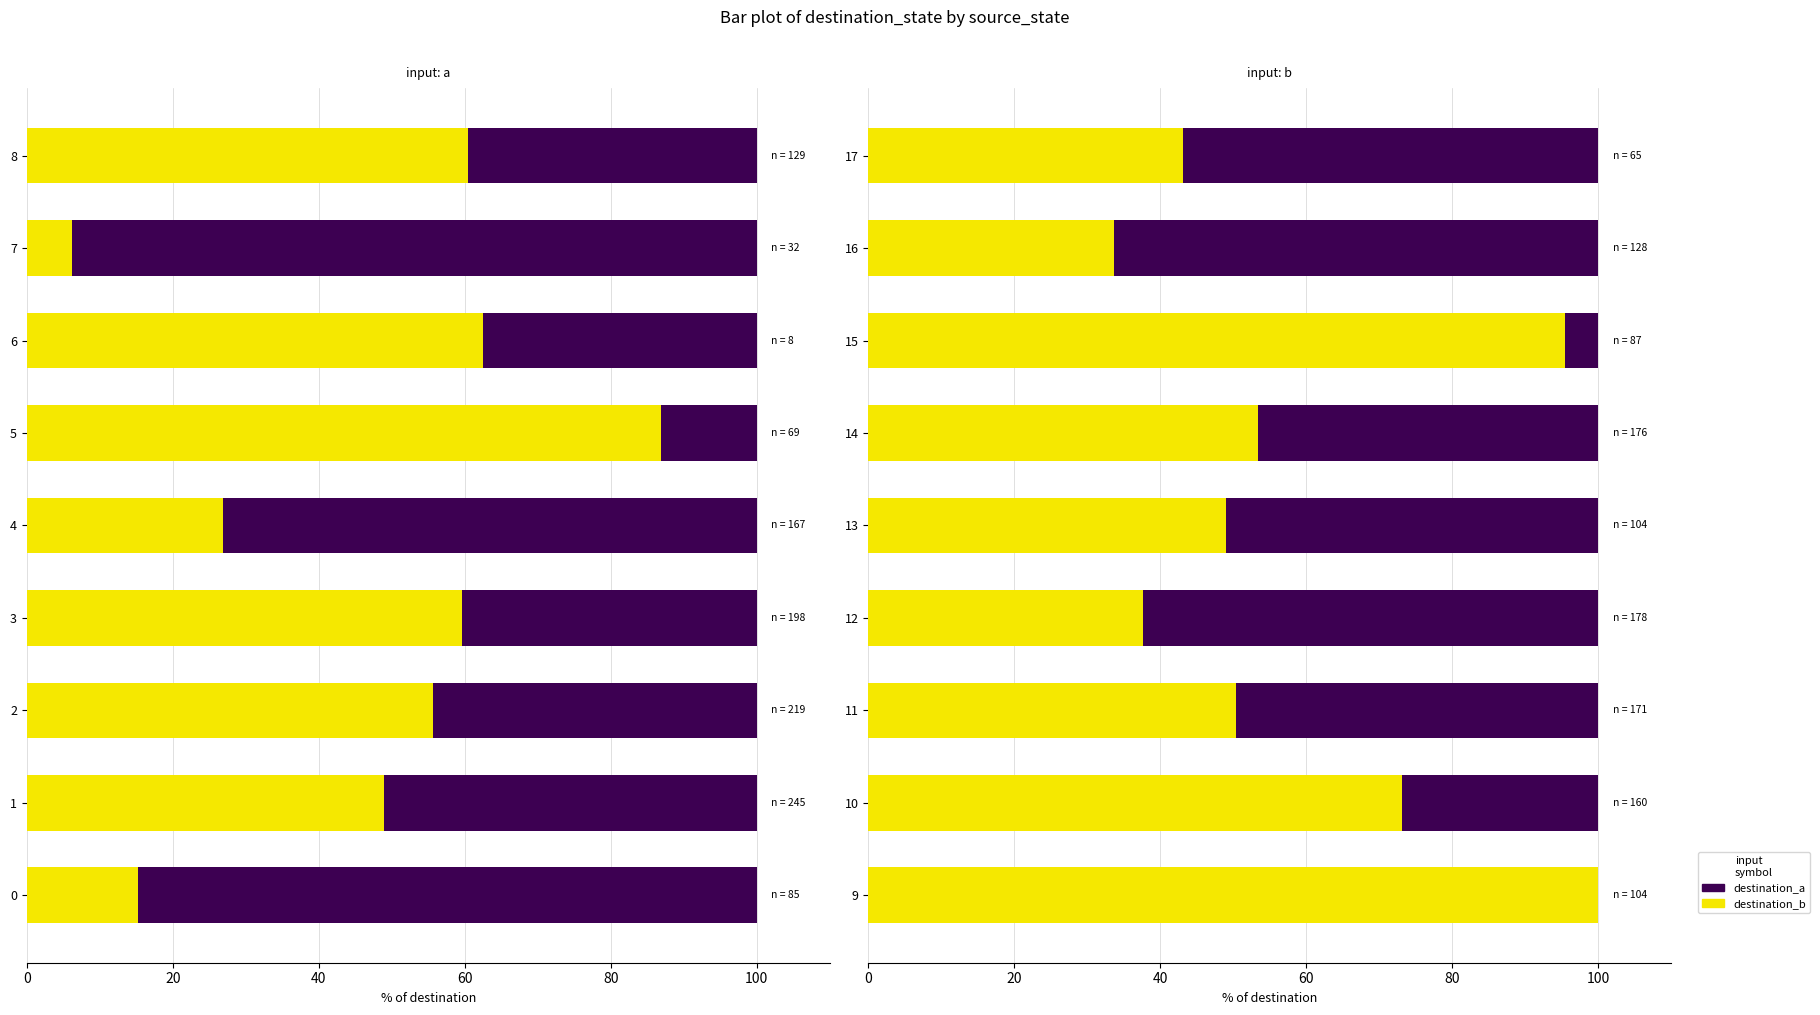

What are all the series names shown in the legend?

destination_b, destination_a